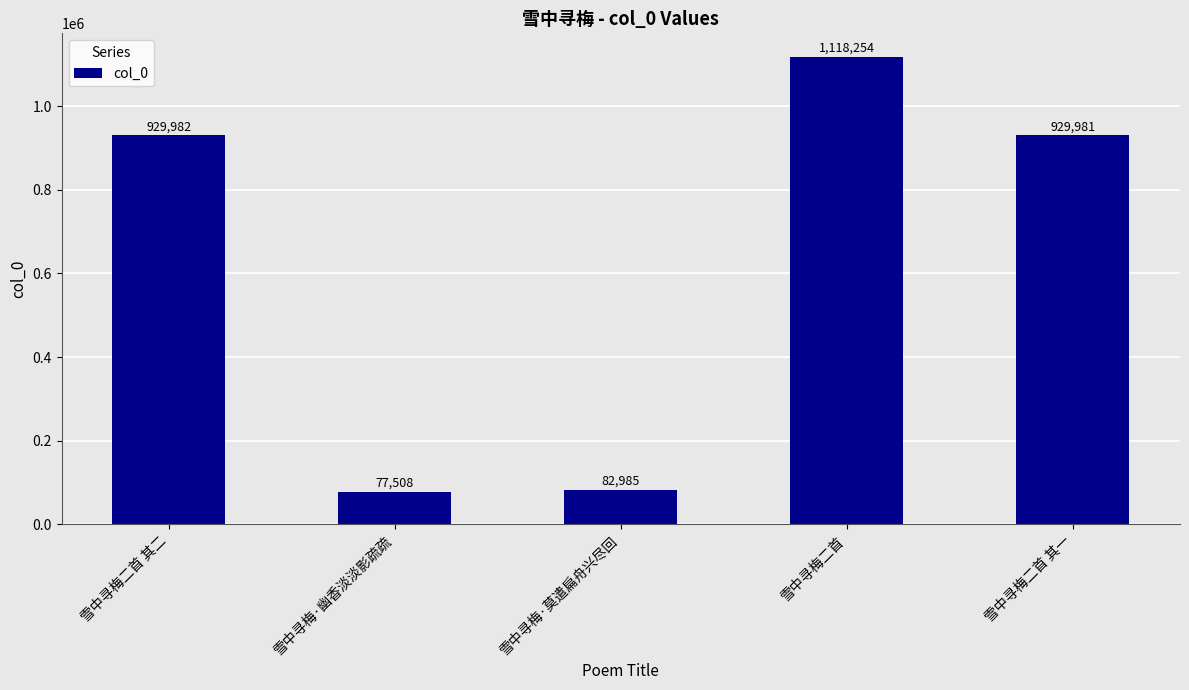

How many bars are there in total?

5